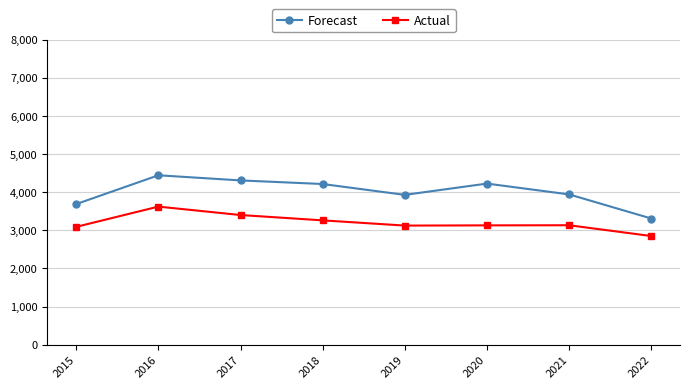

Which series changed the most between 2016 and 2022?

Forecast